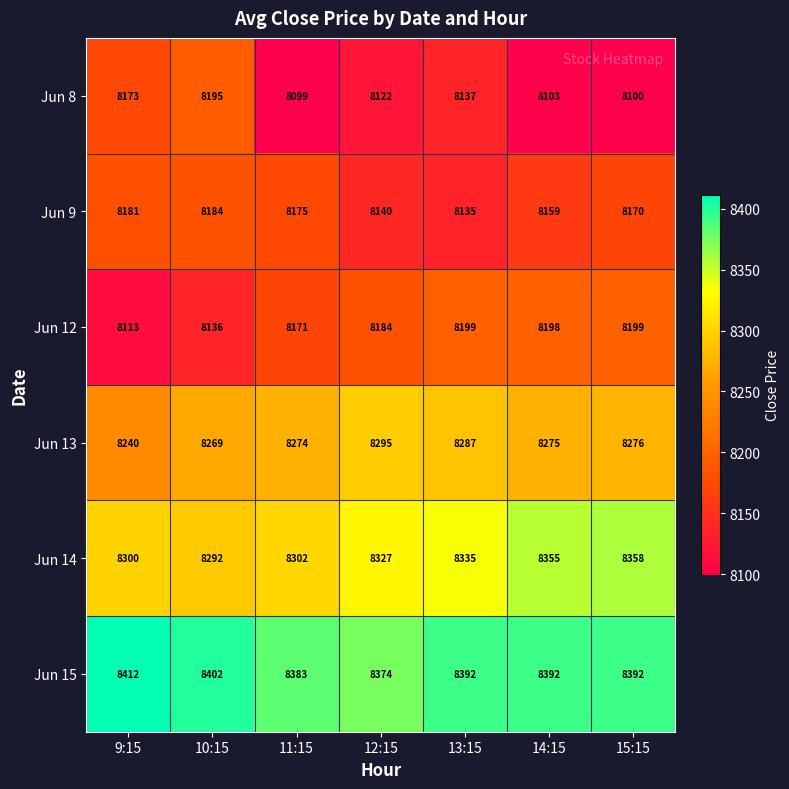

What value does the Jun 15 series have at 13:15, to the nearest 5?

8390